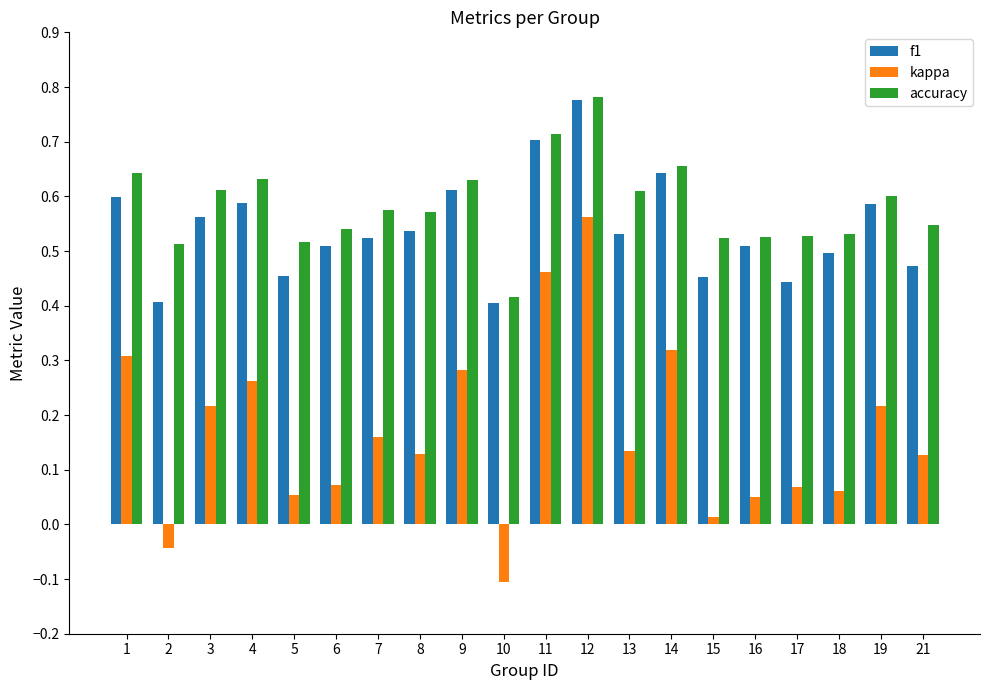

The kappa series shows 0.2 at 12. True or false?

False